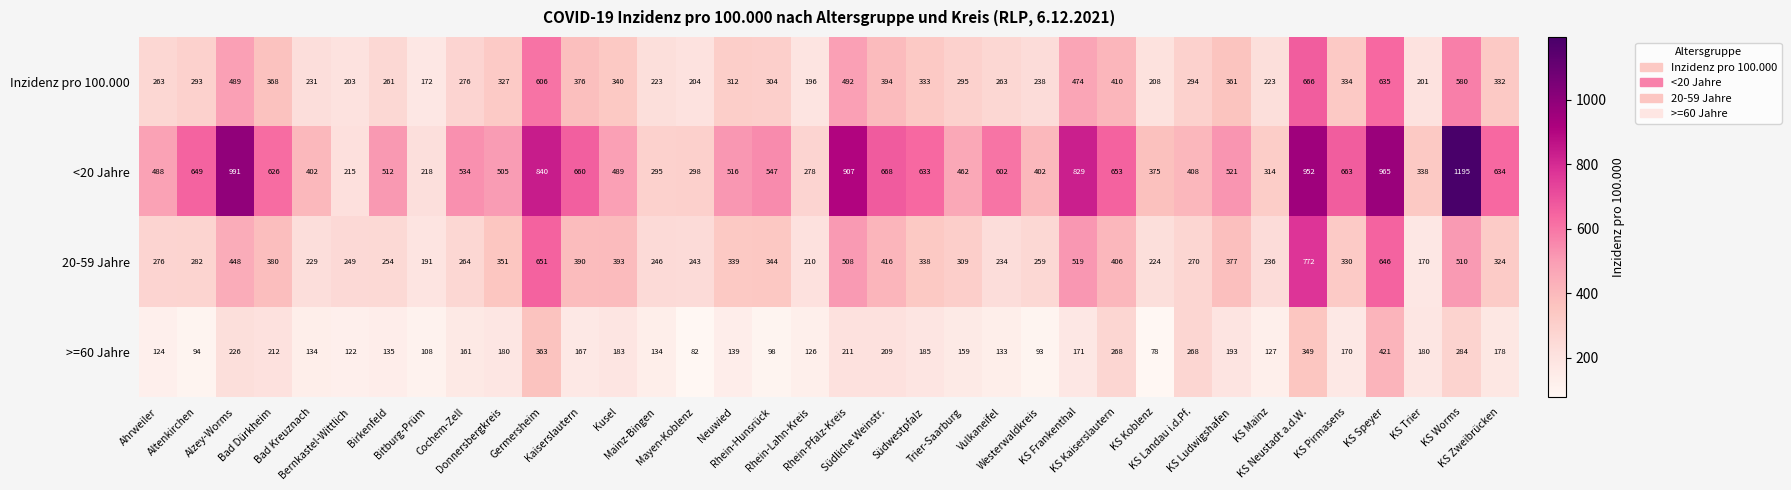

At which category is the sum across all series the highest?

KS Neustadt a.d.W.